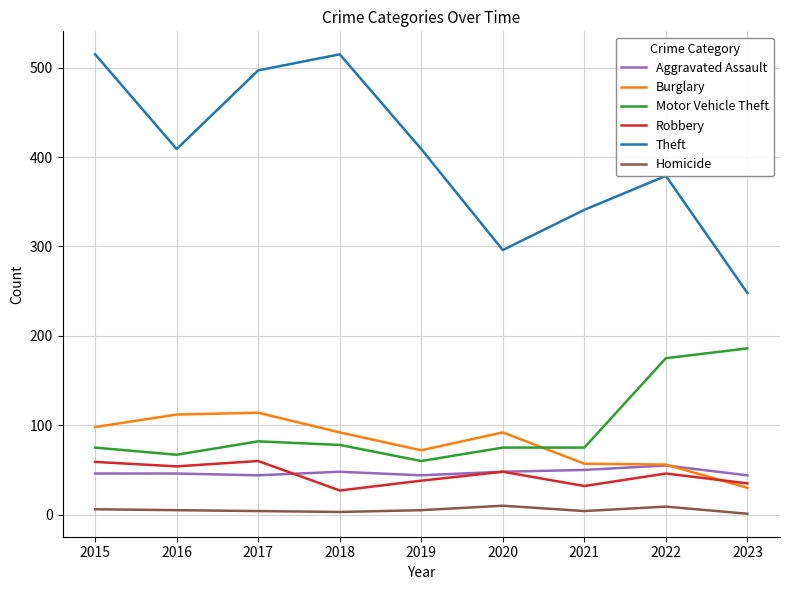

Is it true that Aggravated Assault equals 19 at 2016?

False